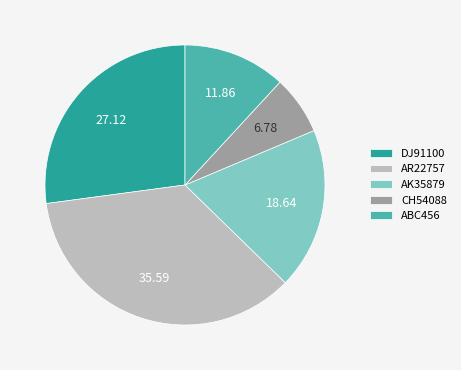

Which slice is the smallest?

CH54088